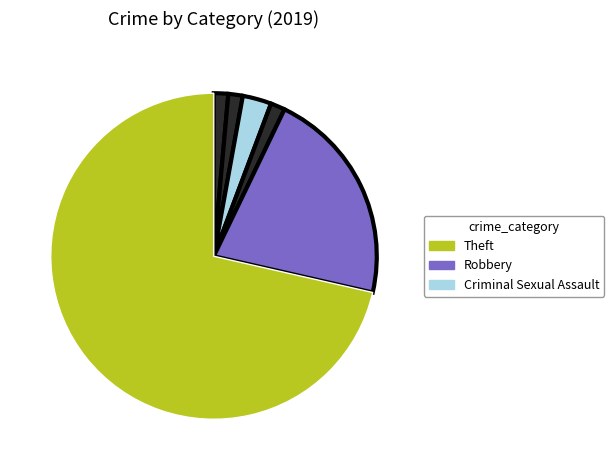

How many segments does this pie chart have?

6